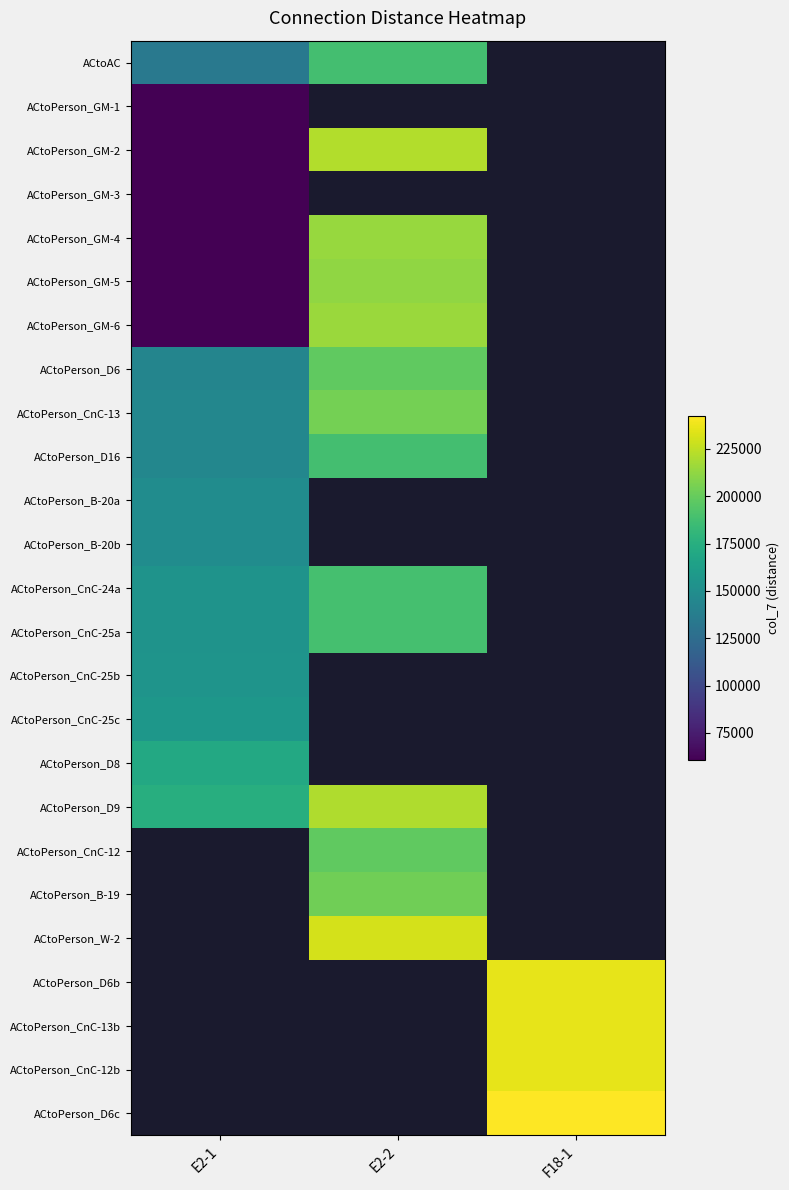

What is the minimum value for ACtoPerson_D9?

174980.0